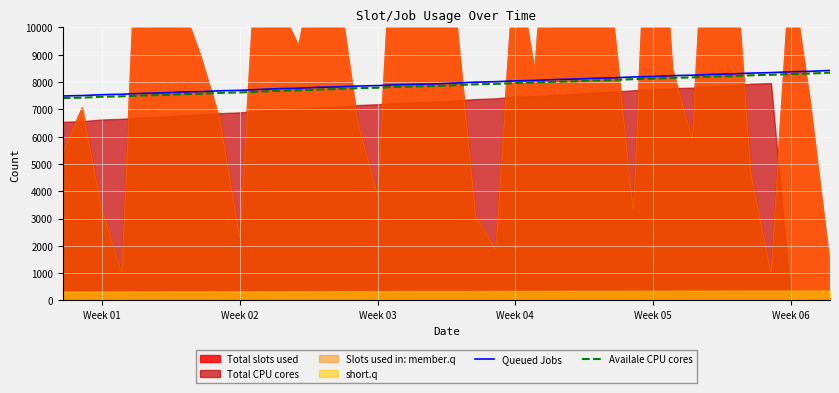

True or false: Availale CPU cores has more than 0 points higher than both neighbors.

False